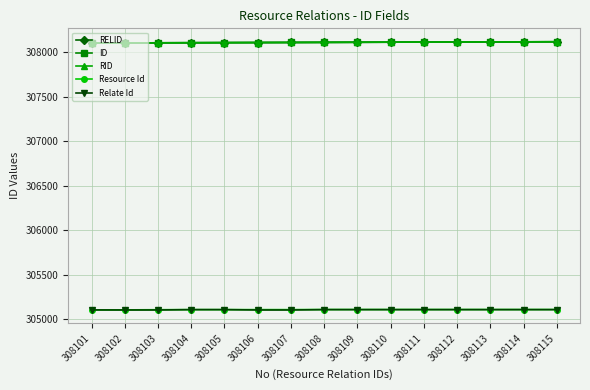

What are all the series names shown in the legend?

RELID, ID, RID, Resource Id, Relate Id